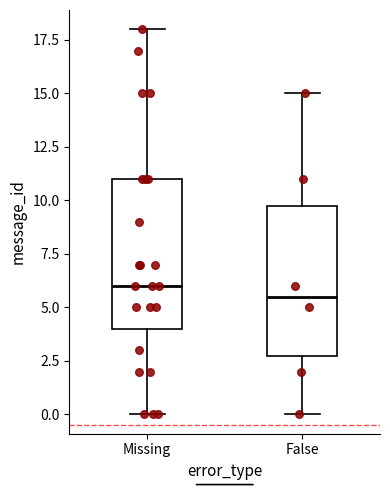

Where is the lower edge of the box for Missing on the y-axis? The values are not printed on the chart, so give them approximately, as read against the axis.

4.0